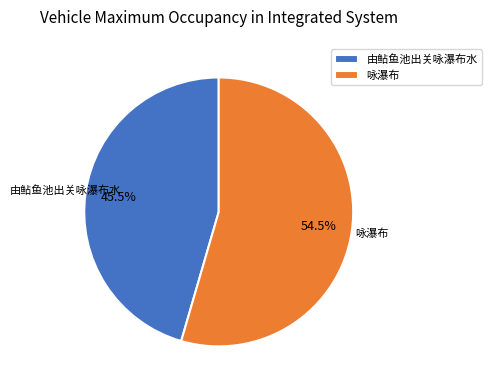

Is there a majority slice in this chart?

Yes